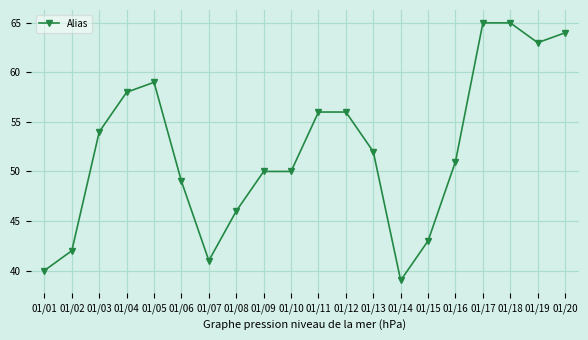

Which label corresponds to the smallest value in the chart?

01/14